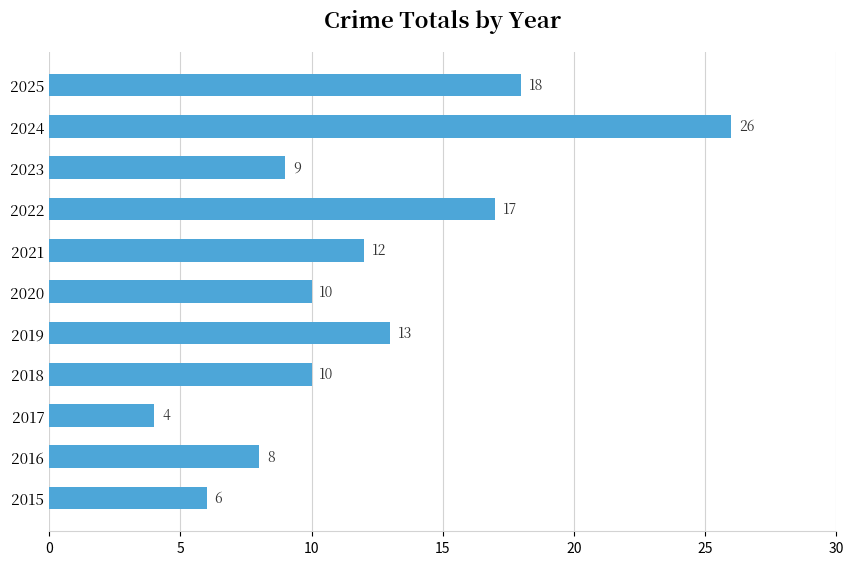

What is the sum of all values?

133